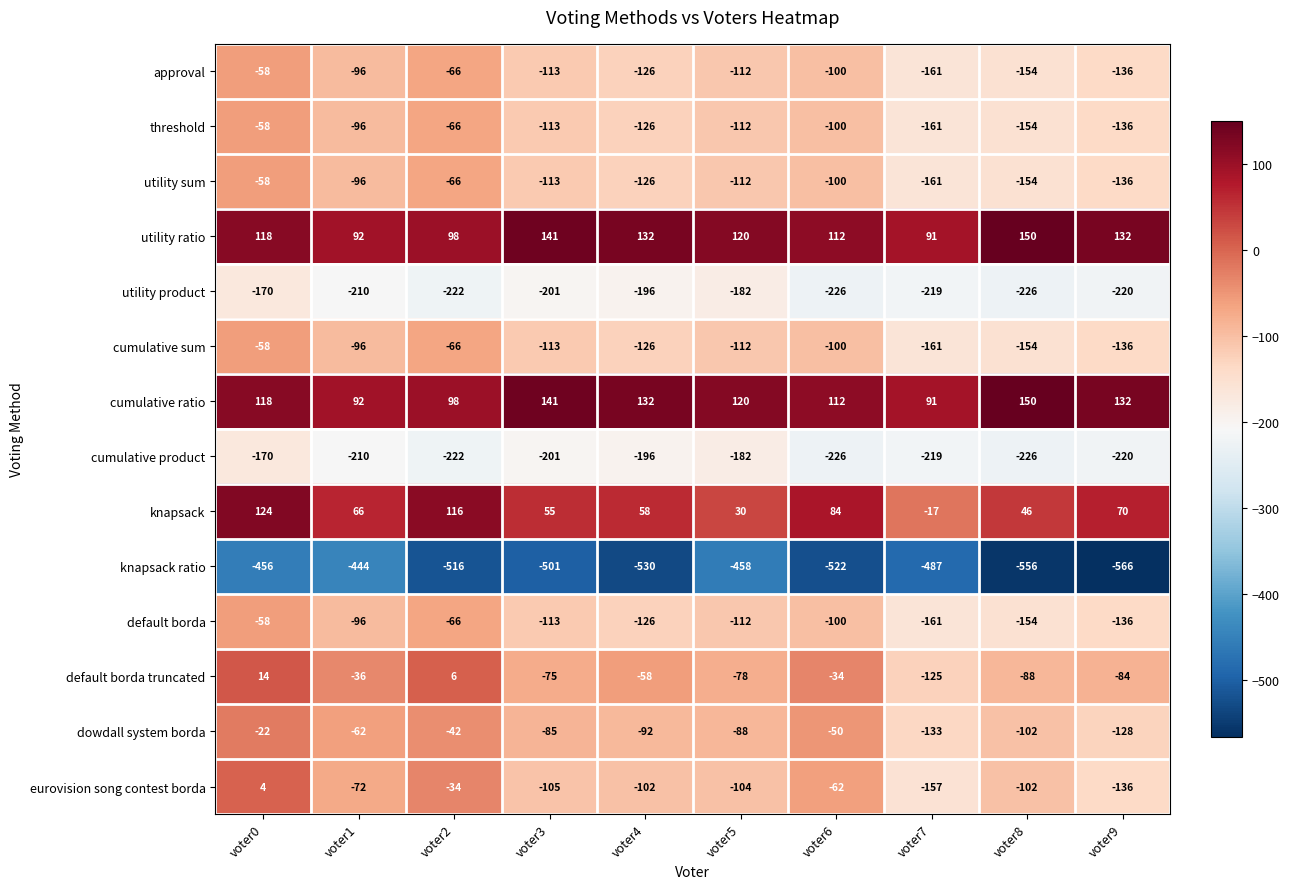

How many distinct data groups are displayed?

14